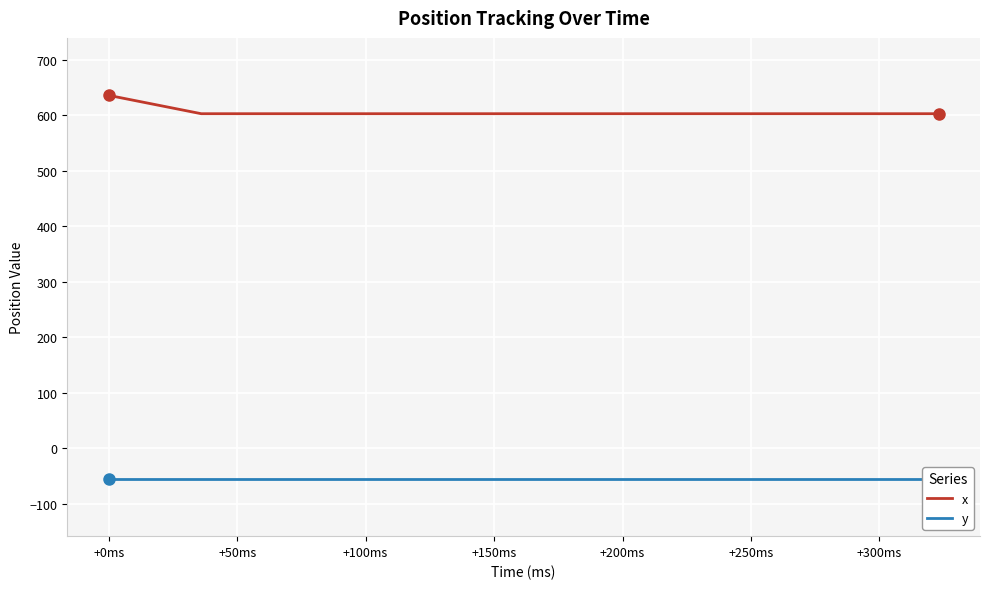

Rank the series by their maximum value, from lowest to highest.

y, x